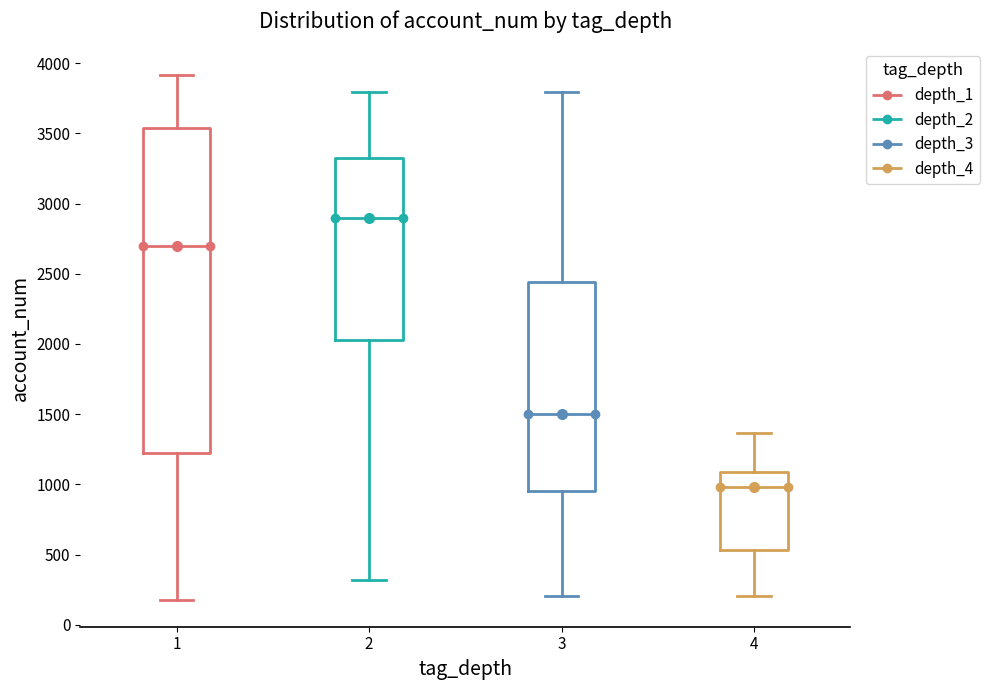

Which box has the lowest median line?

4